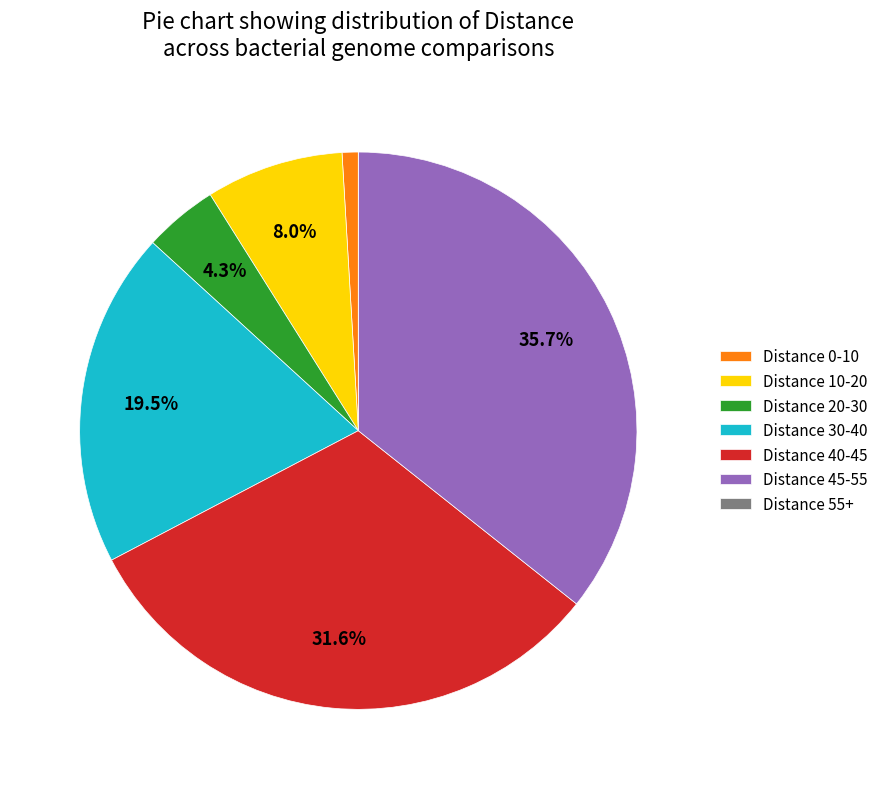

Is there a majority slice in this chart?

No